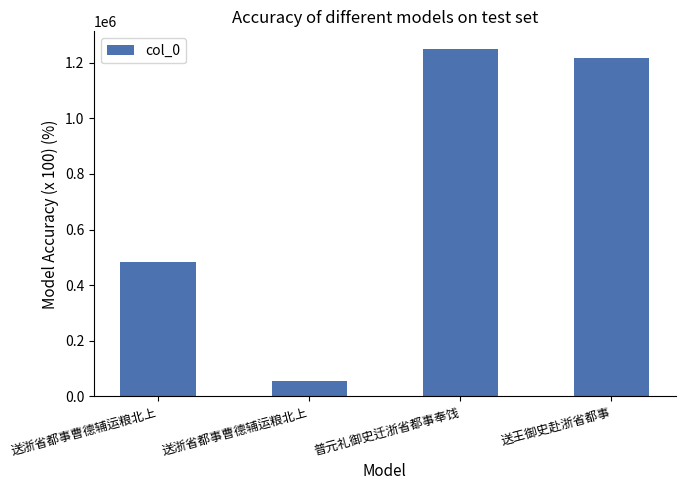

What is the ratio of the value at 送王御史赴浙省都事 to the value at 送浙省都事曹德辅运粮北上?

2.5